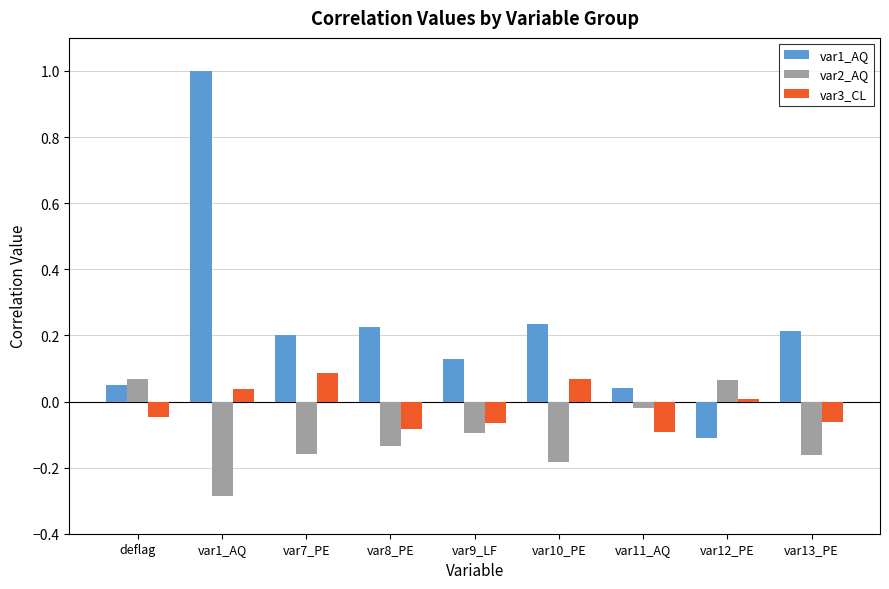

What is the label of the 3rd bar from the right?

var11_AQ